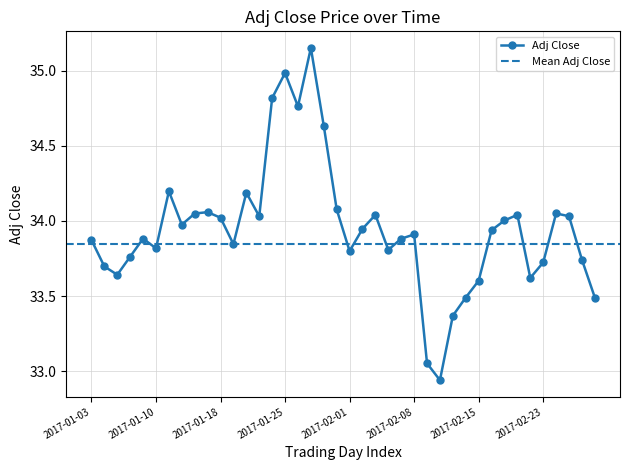

What is the label of the 5th point from the right?

2017-02-23